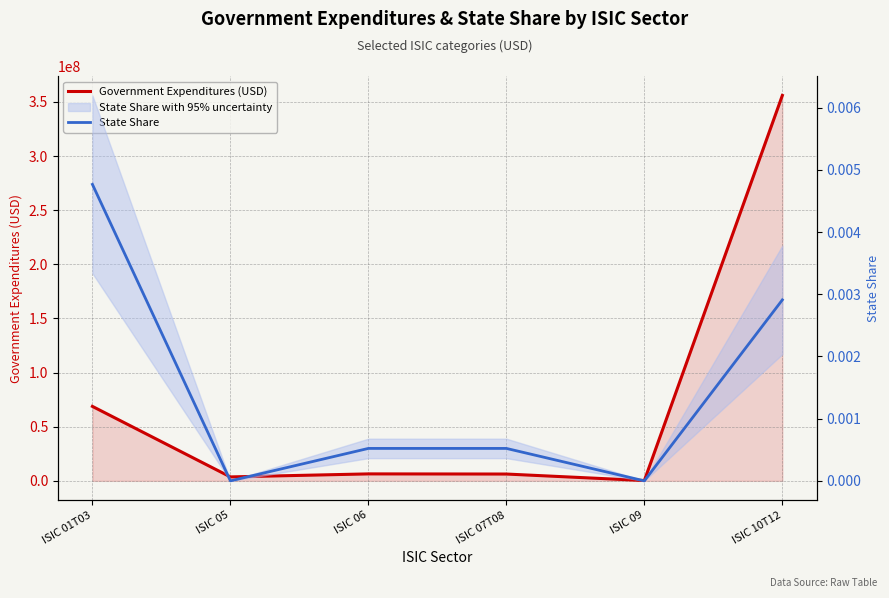

True or false: State Share has more than 0 points higher than both neighbors.

False